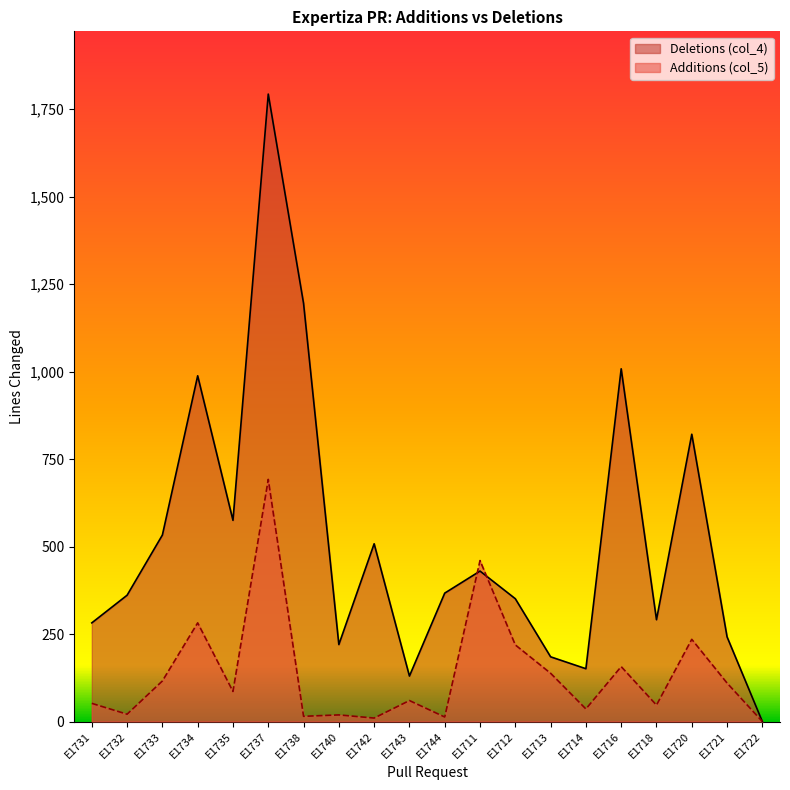

Is it true that Additions (col_5) equals 21 at E1732?

True